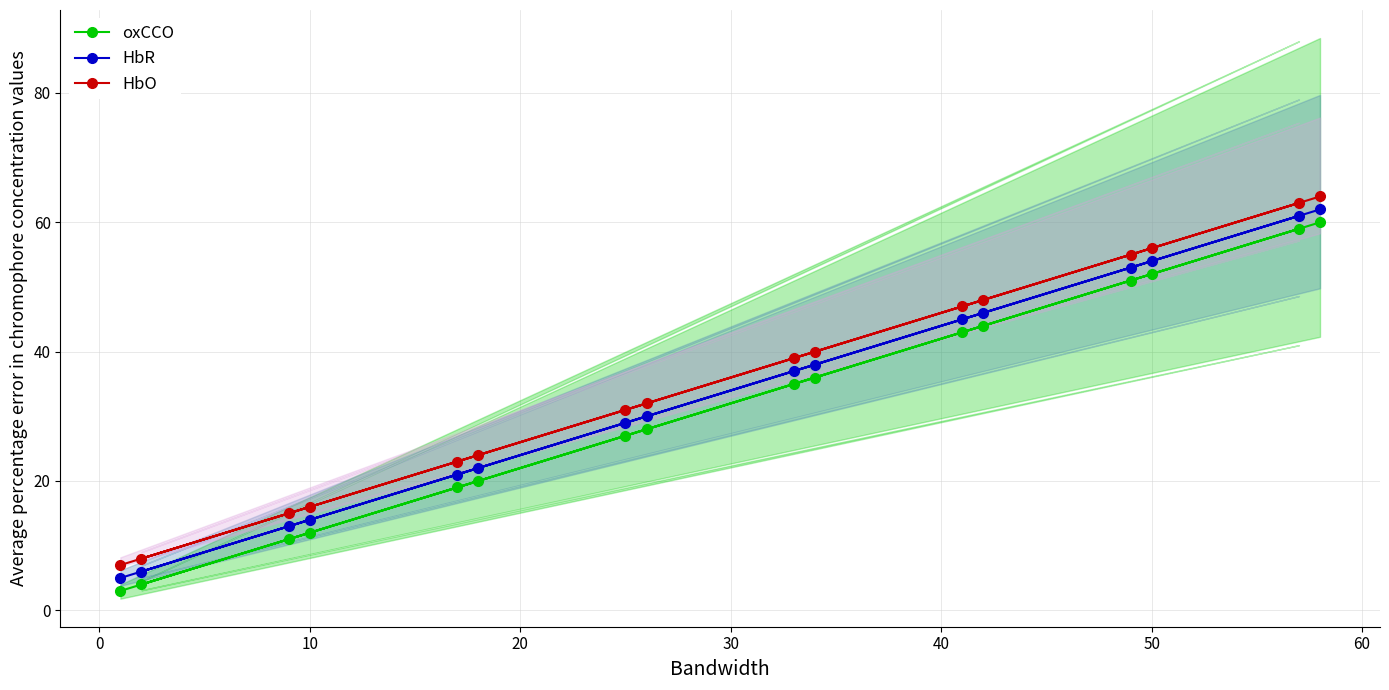

What is the minimum value shown in the chart?

3